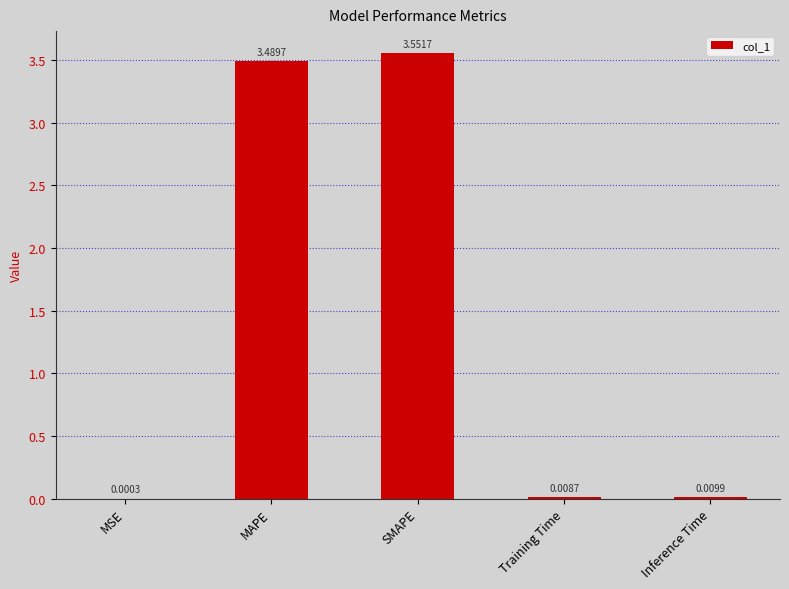

What is the change in value from MSE to MAPE?

+3.5